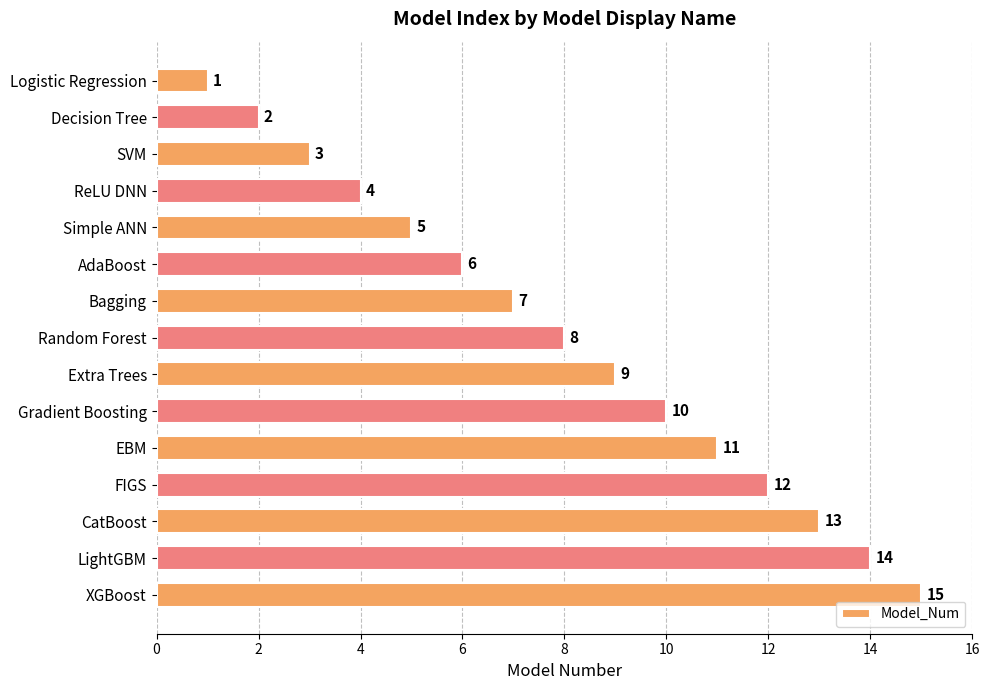

True or false: the data shows 11 at EBM.

True